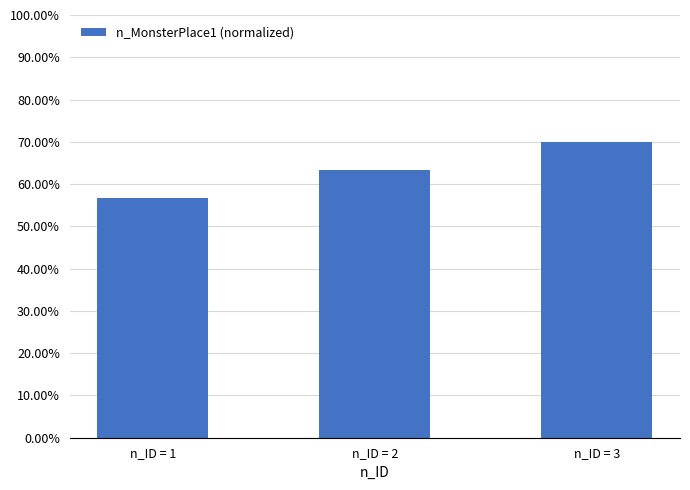

How many data points does each series have?

3